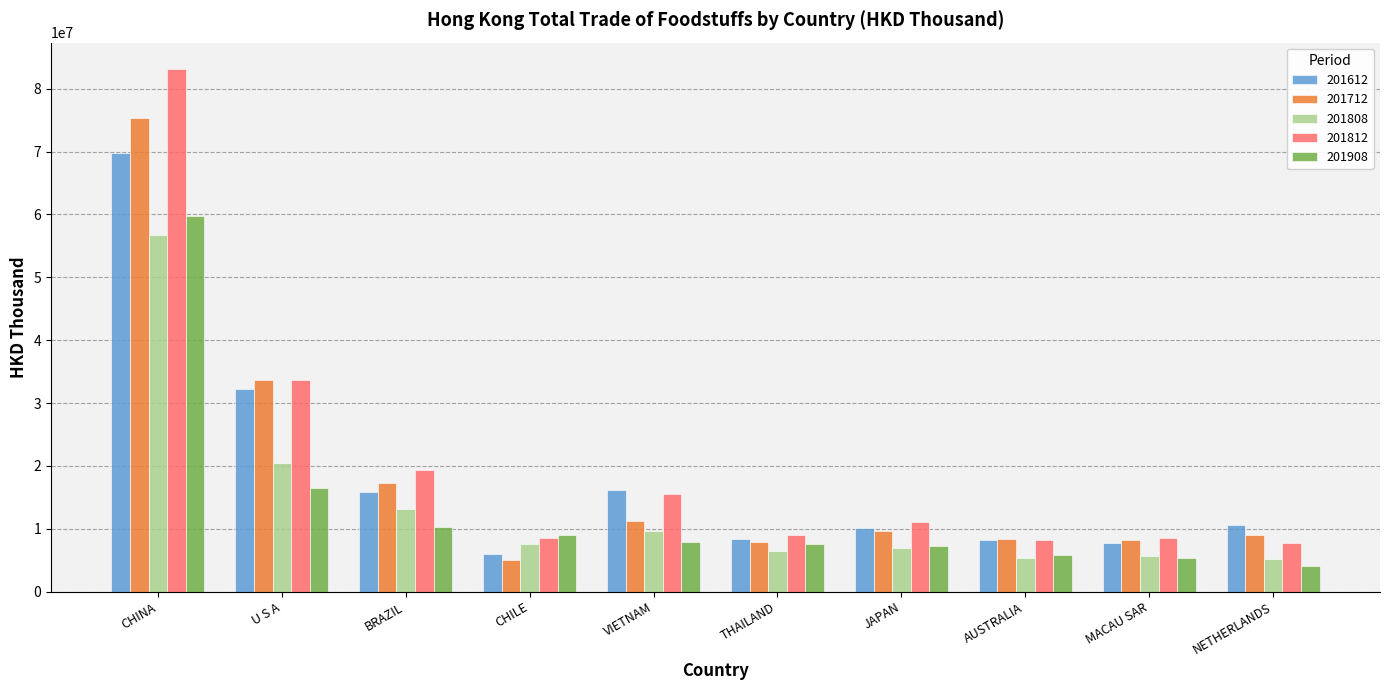

How many bars are there in each group?

5